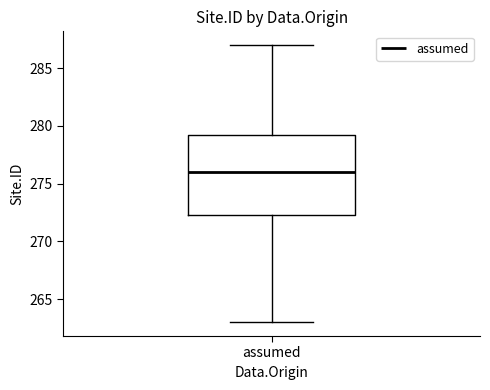

Transcribe this box plot: give where the median line is, the range the box spans, and where the two whiskers end, as read against the y-axis. The values are not printed on the chart, so give them approximately, as read against the axis.

median 276.0, box 272.5 to 279.5, whiskers 263.0 to 287.0